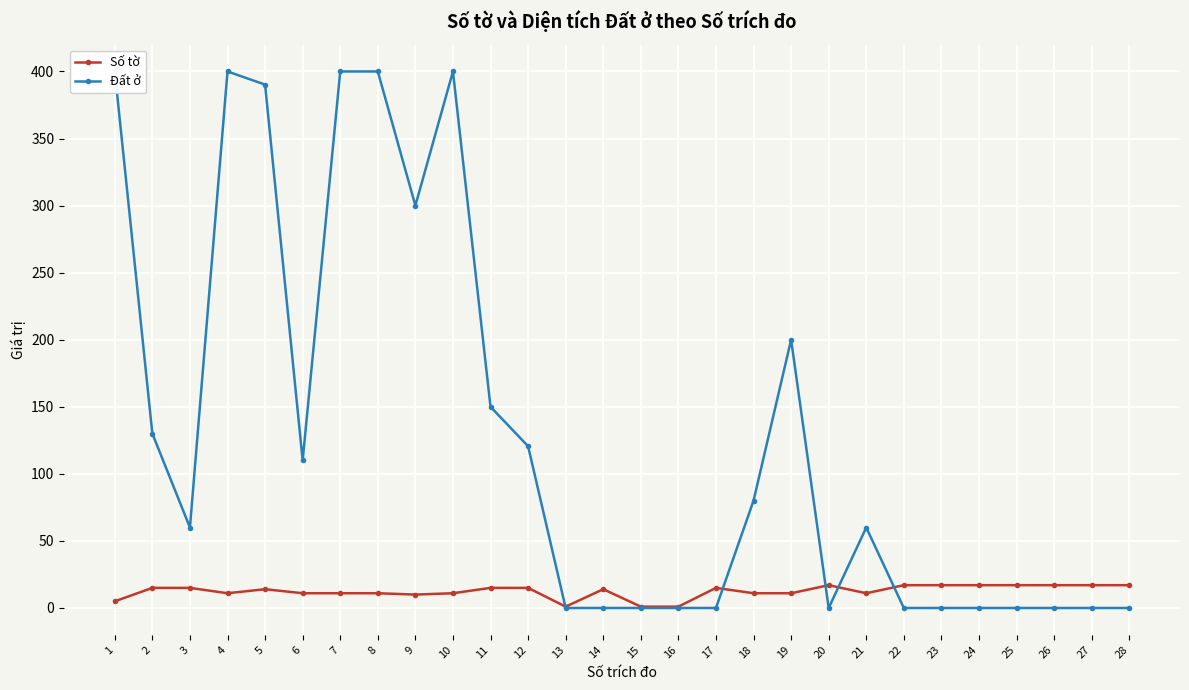

Read the Đất ở value at 19.

200.0